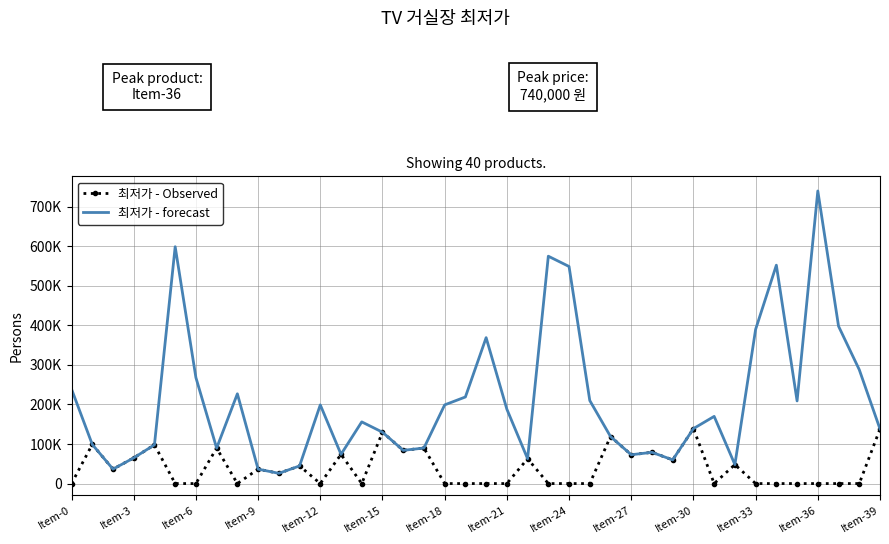

How many data points in 최저가 - Observed are above 25900?

19